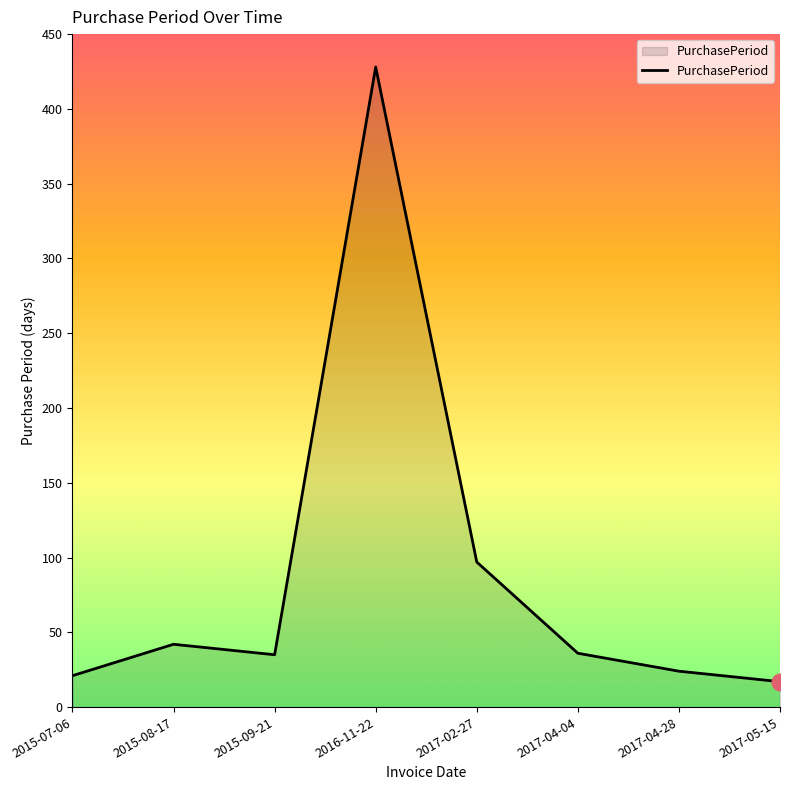

The chart shows a value of 24 at 2017-04-28. True or false?

True